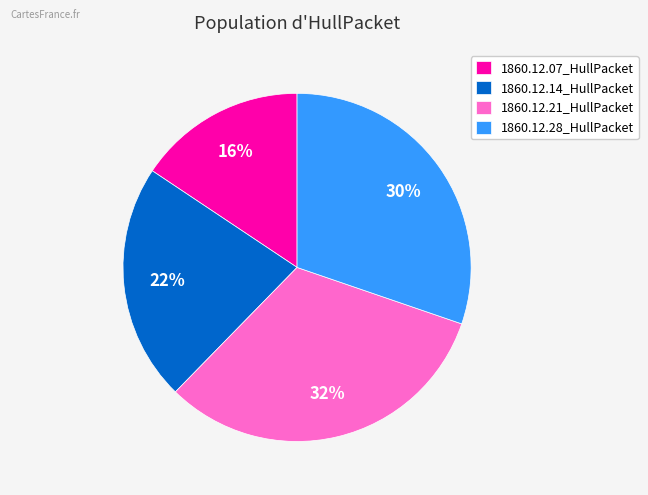

To the nearest percent, what is the combined percentage of 1860.12.28_HullPacket and 1860.12.21_HullPacket?

62%